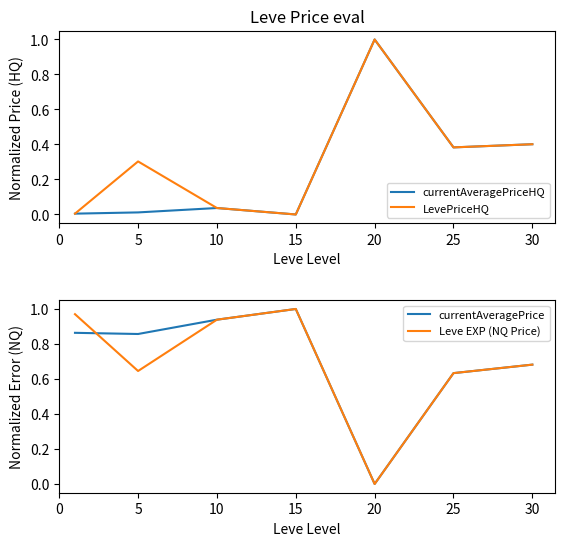

Which series changed the most between 5 and 30?

currentAveragePriceHQ